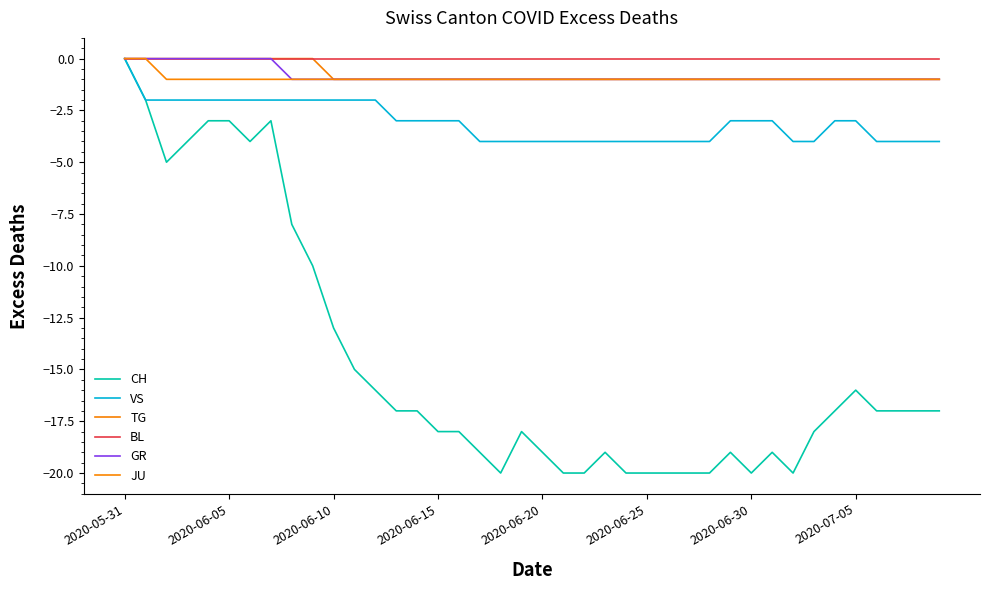

Where does the VS series first go above -3?

2020-05-31